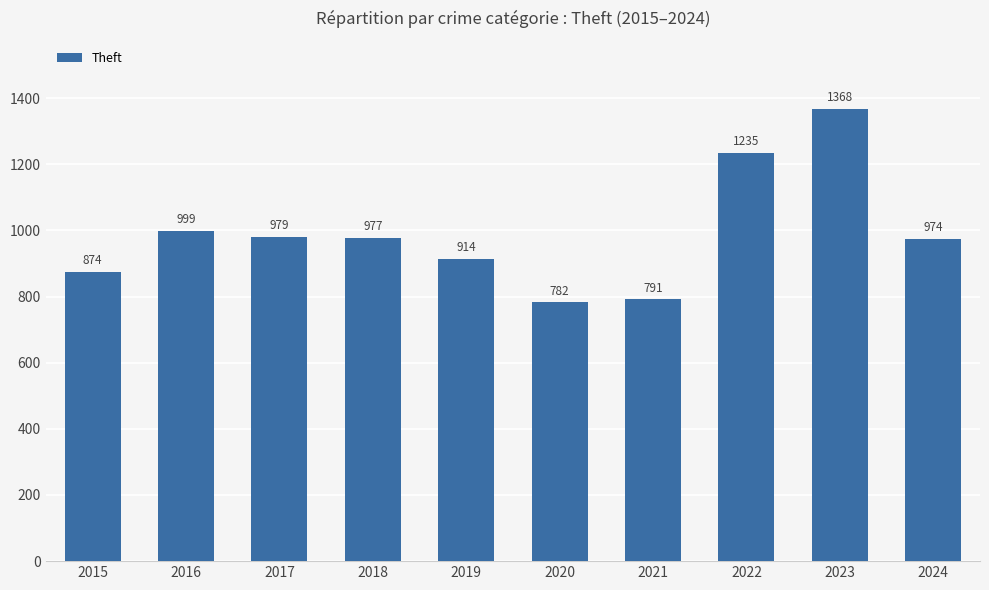

What is the minimum value shown in the chart?

782